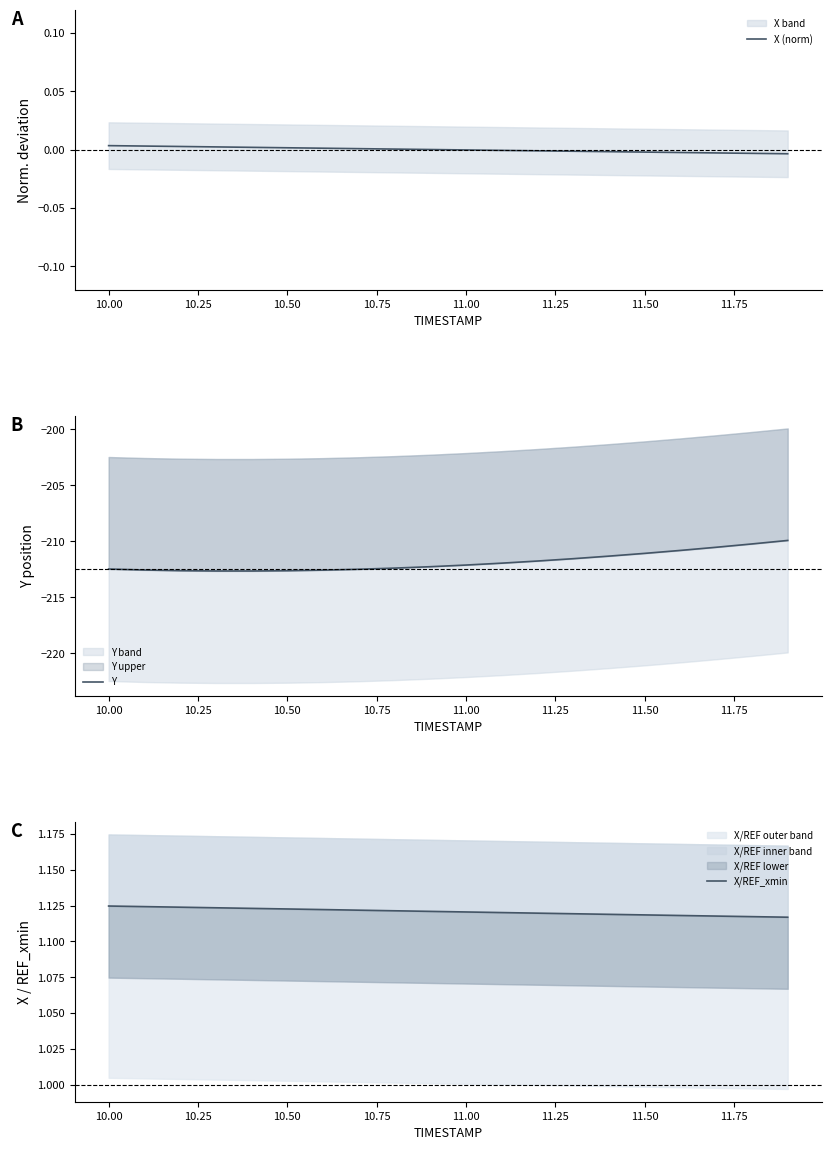

How many lines are shown in the chart?

3